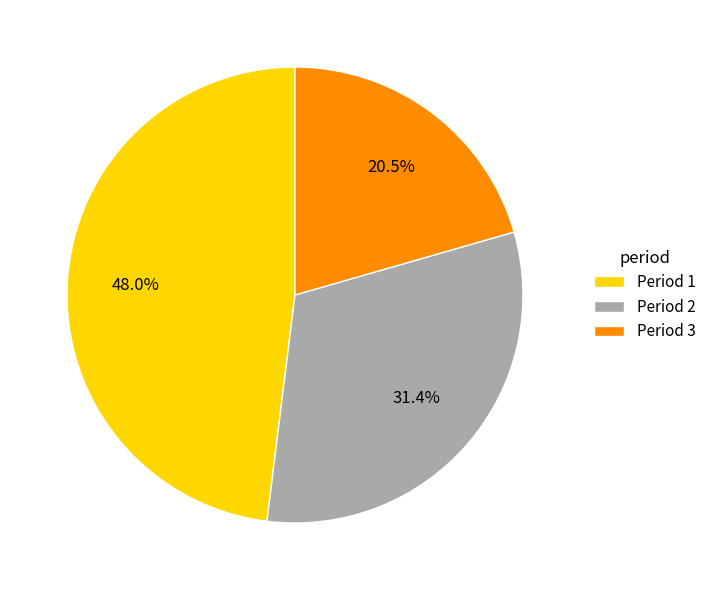

To the nearest percent, what is the difference between the Period 2 and Period 3 slice percentages?

11%